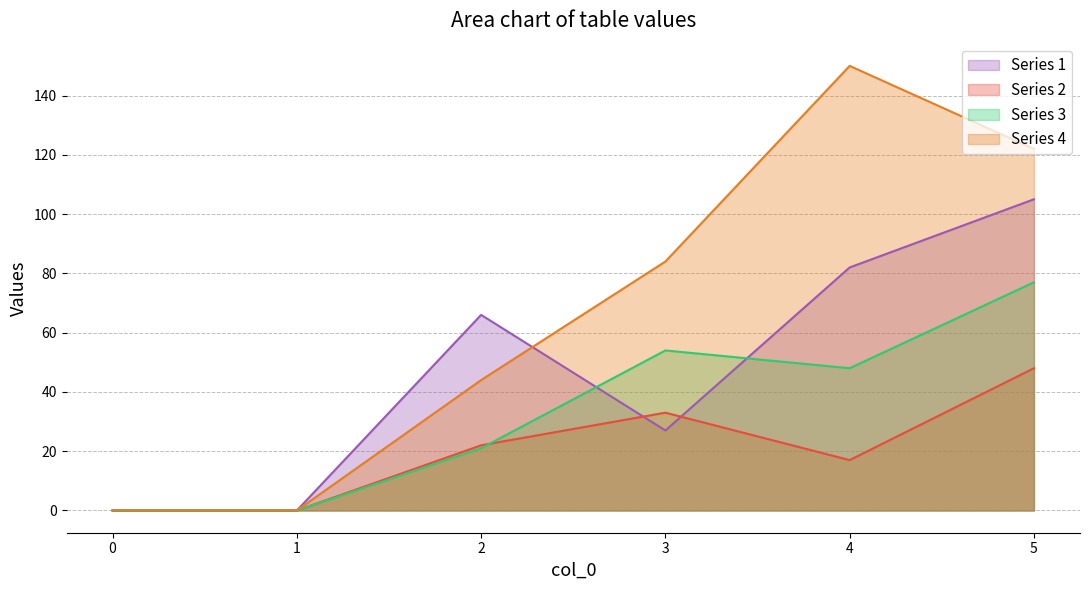

How many lines are shown in the chart?

4